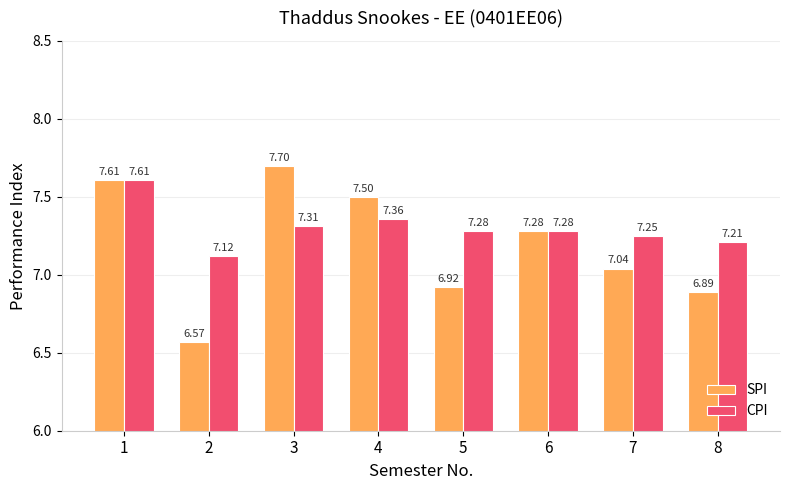

Which series changed the most between 1 and 8?

SPI